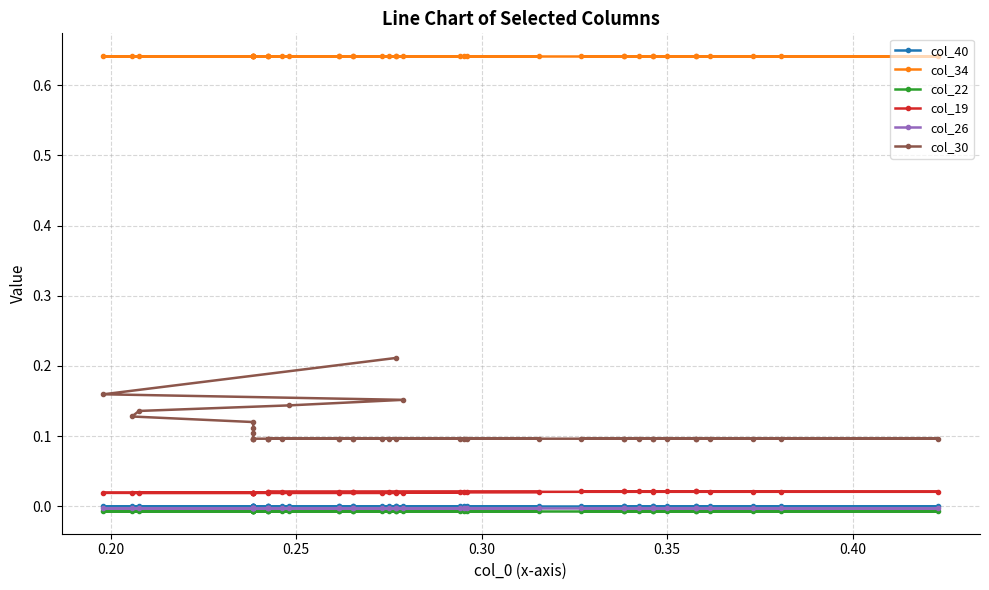

How many lines are shown in the chart?

6